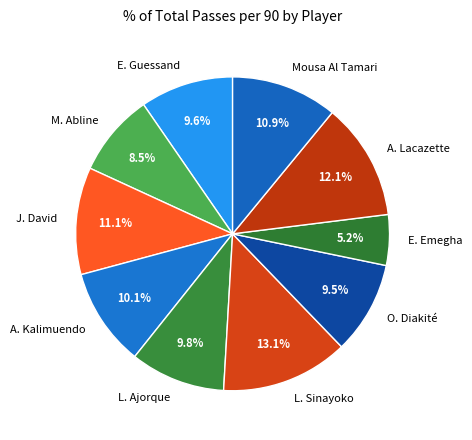

Count the number of slices in the pie.

10